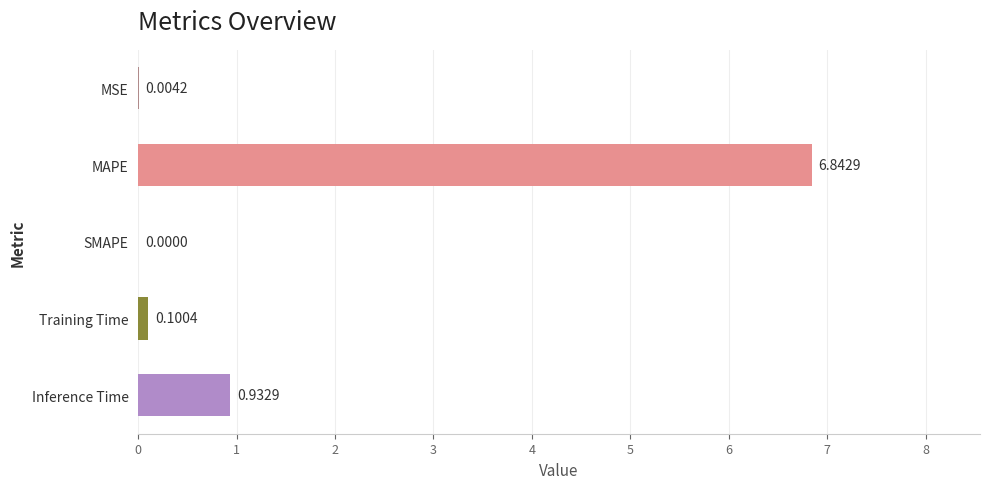

Between MAPE and MSE, which is larger?

MAPE